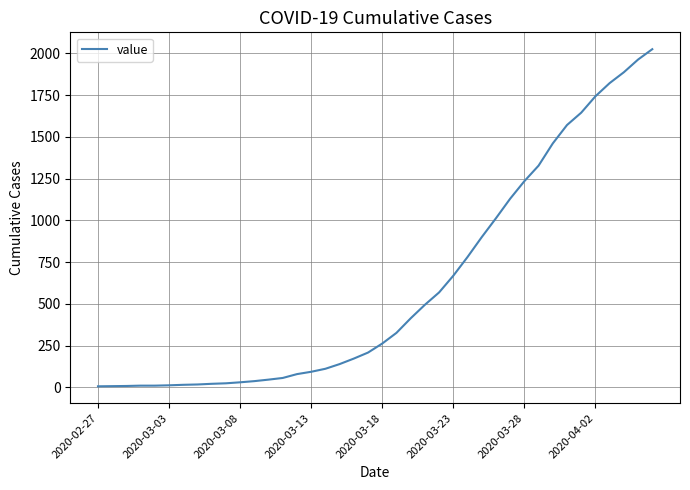

What is the greatest value displayed?

2025